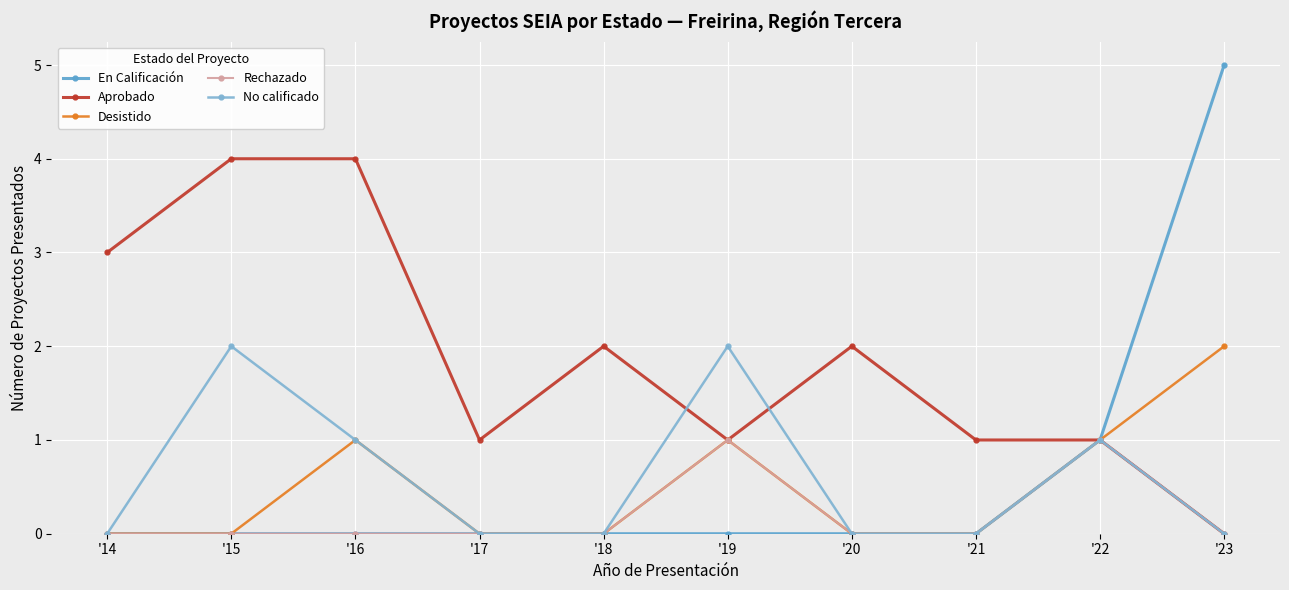

What is the value of the En Calificación point at the 10th from the left?

5